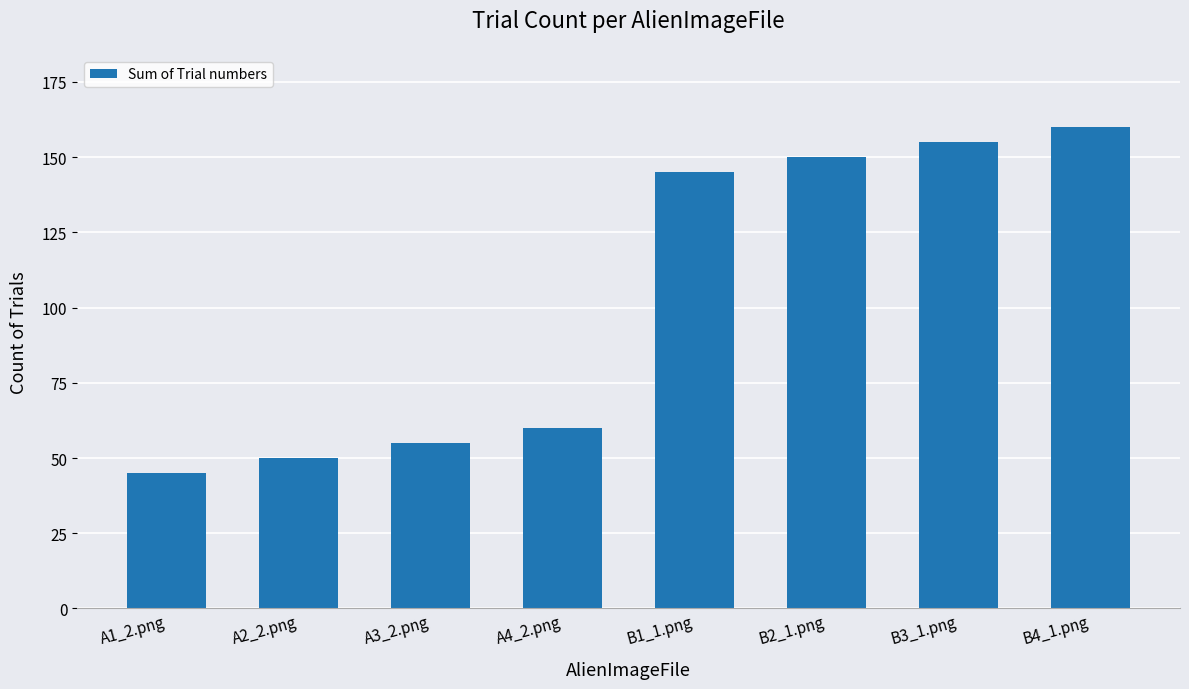

What is the label of the 8th bar from the right?

A1_2.png